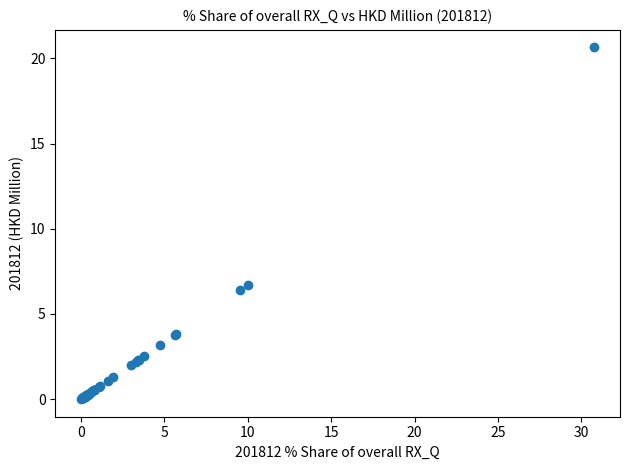

What Y value in the scatter plot is closest to 10?

6.7